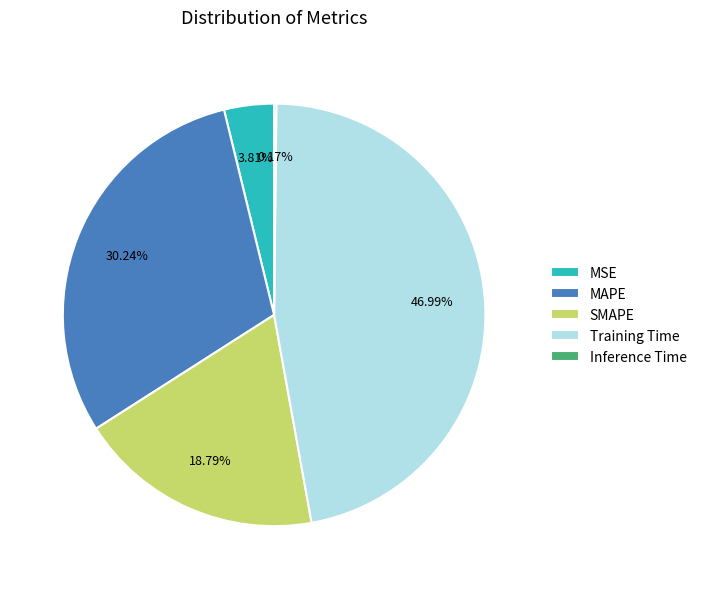

Does SMAPE account for over 50% of the chart?

No